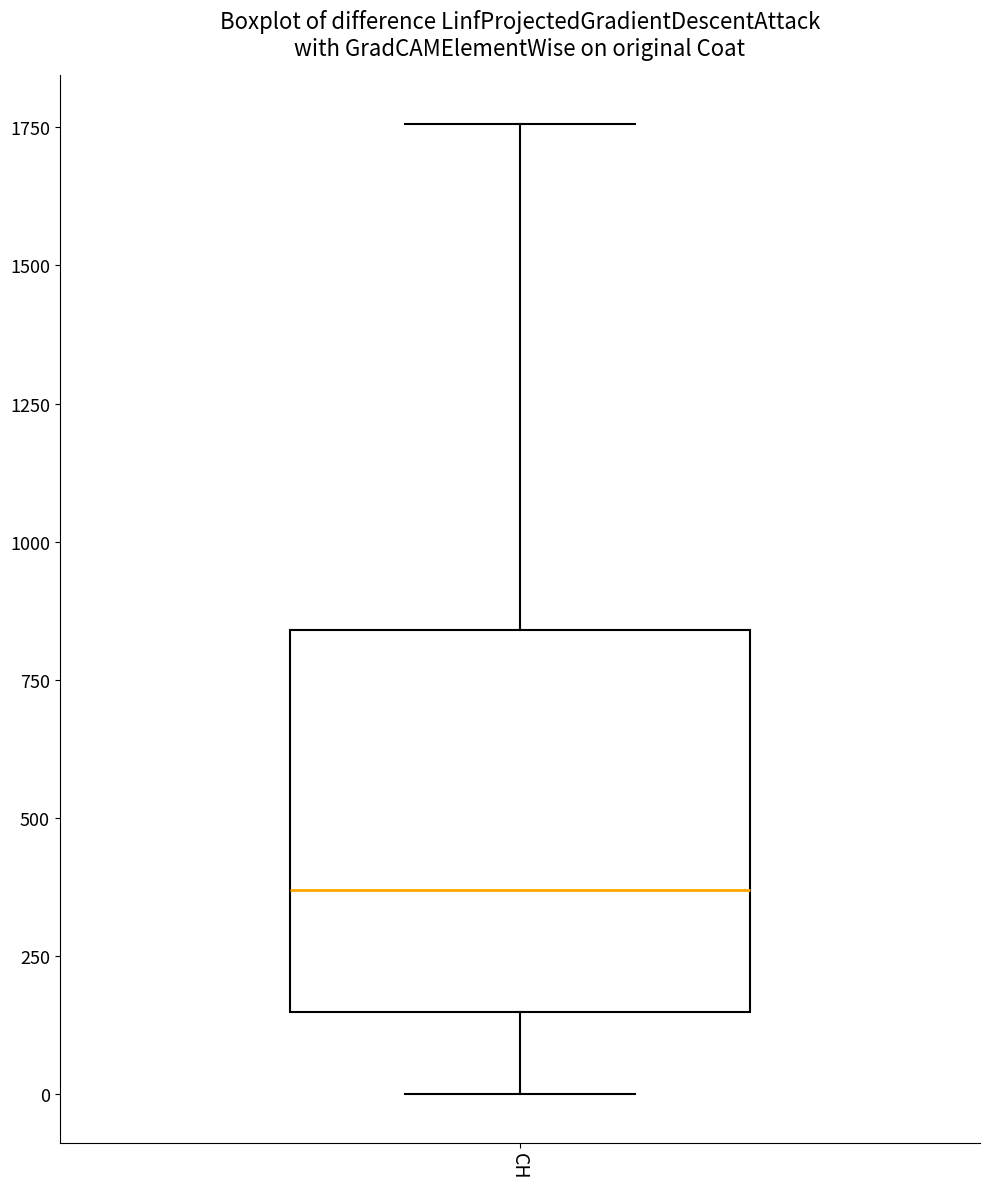

Read this box plot against the y-axis: the position of the median line, the range covered by the box, and the ends of both whiskers. The values are not printed on the chart, so give them approximately, as read against the axis.

median 350, box 150 to 850, whiskers 0 to 1750